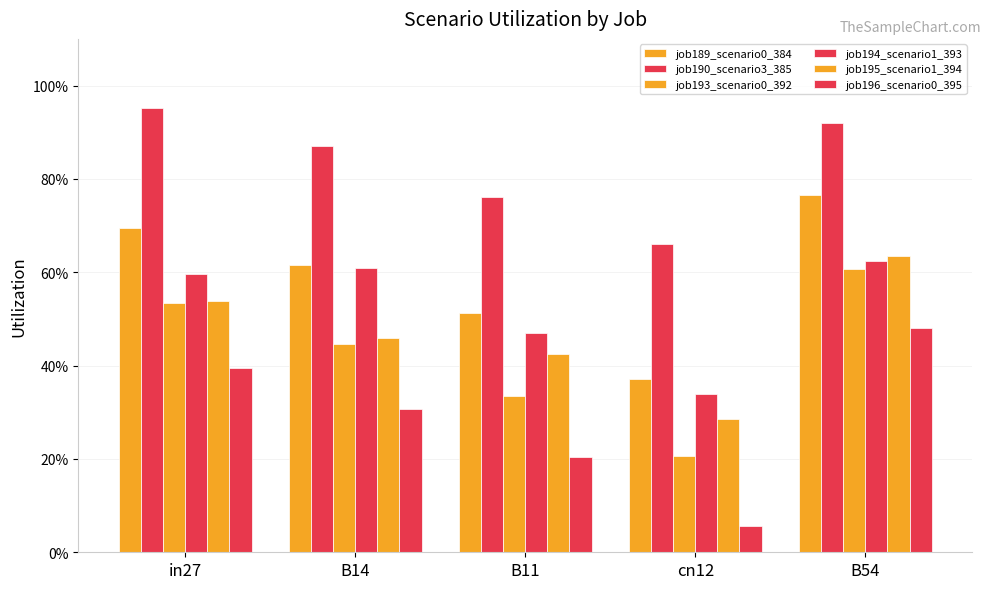

Does the chart contain any negative values?

No